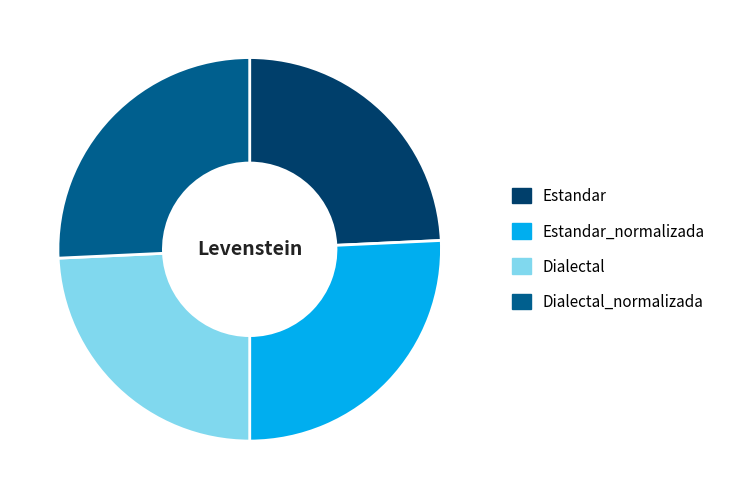

Which has a higher value, Dialectal or Dialectal_normalizada?

Dialectal_normalizada